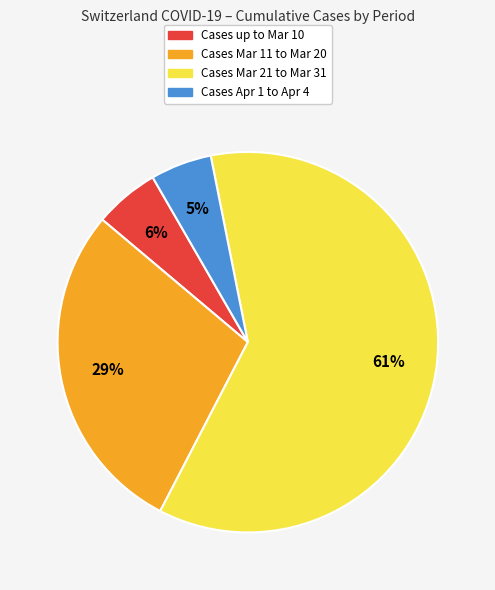

Is the sum of Cases Mar 21 to Mar 31 and Cases Apr 1 to Apr 4 greater than half?

Yes